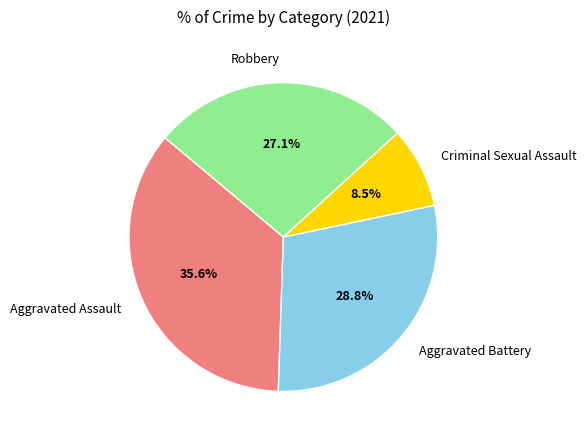

Between Robbery and Aggravated Battery, which is larger?

Aggravated Battery